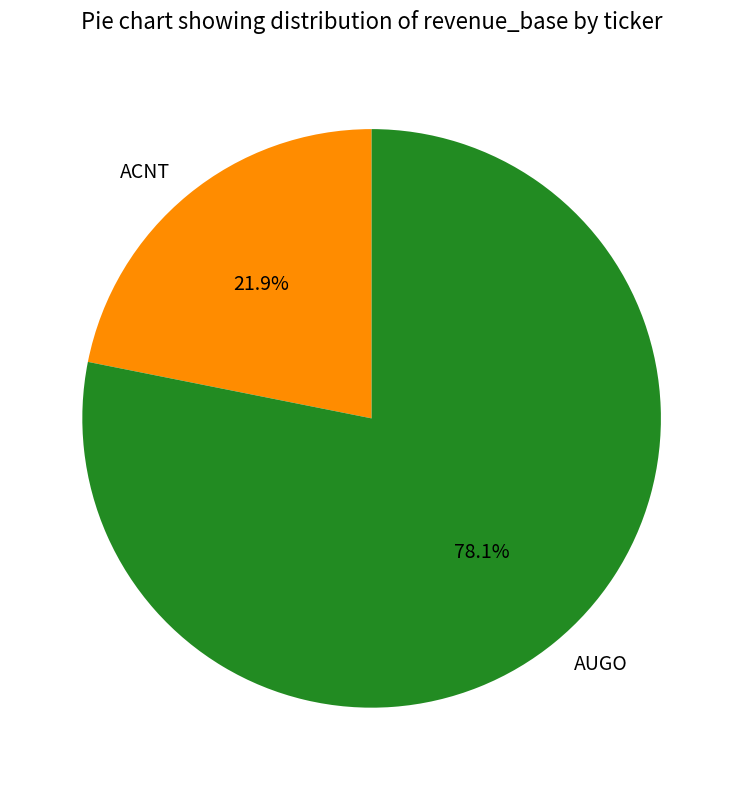

What percentage is NOT represented by ACNT?

78.1%